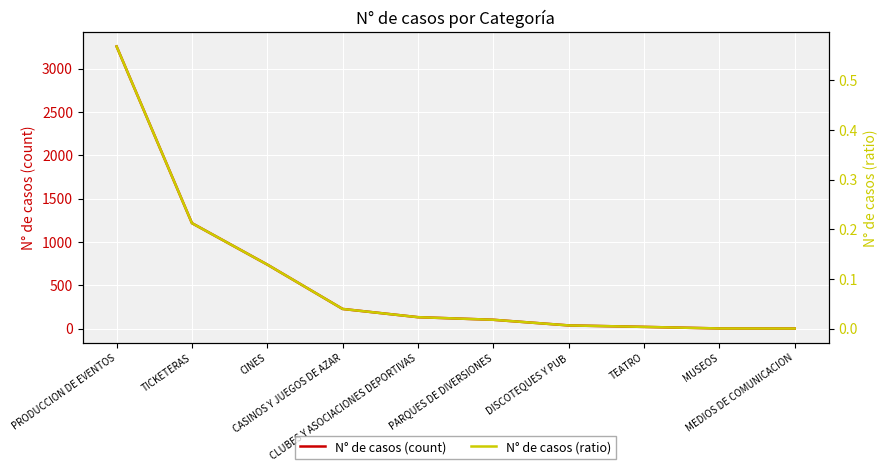

True or false: N° de casos (count) and N° de casos (ratio) intersect in this chart.

False